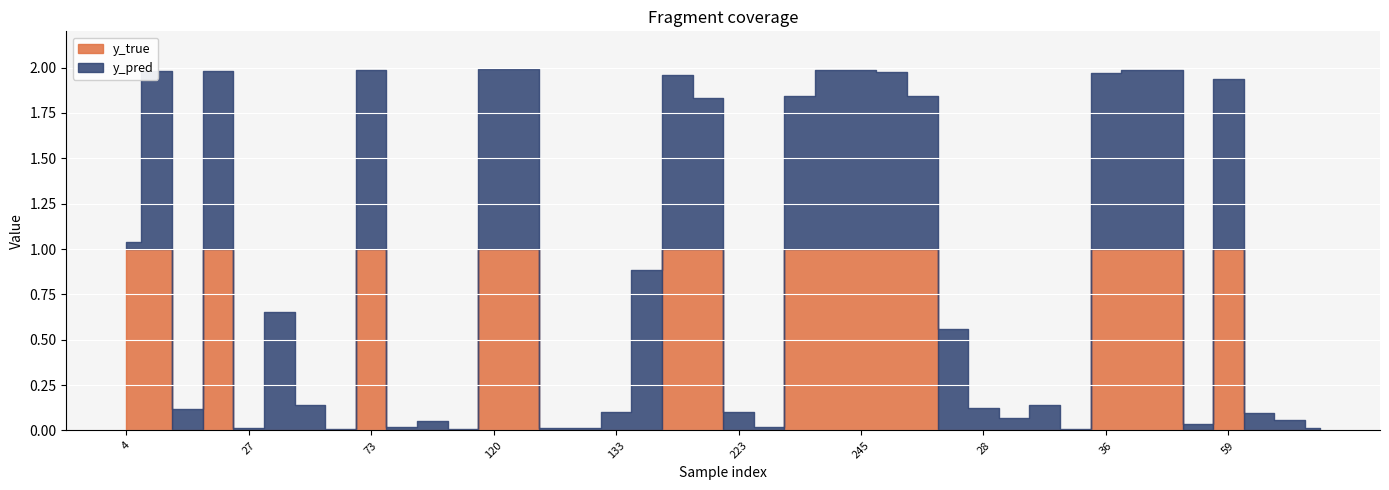

List the series in order of their overall mean, highest first.

y_pred, y_true